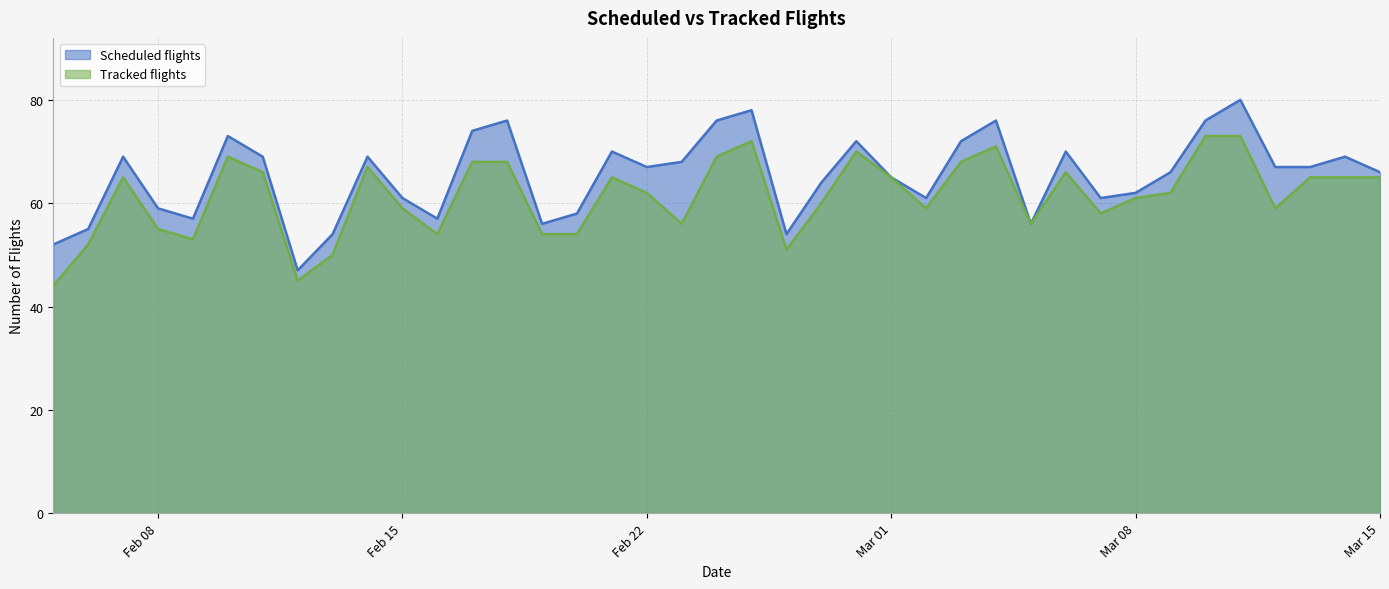

List the series in order of their overall mean, lowest first.

Tracked flights, Scheduled flights